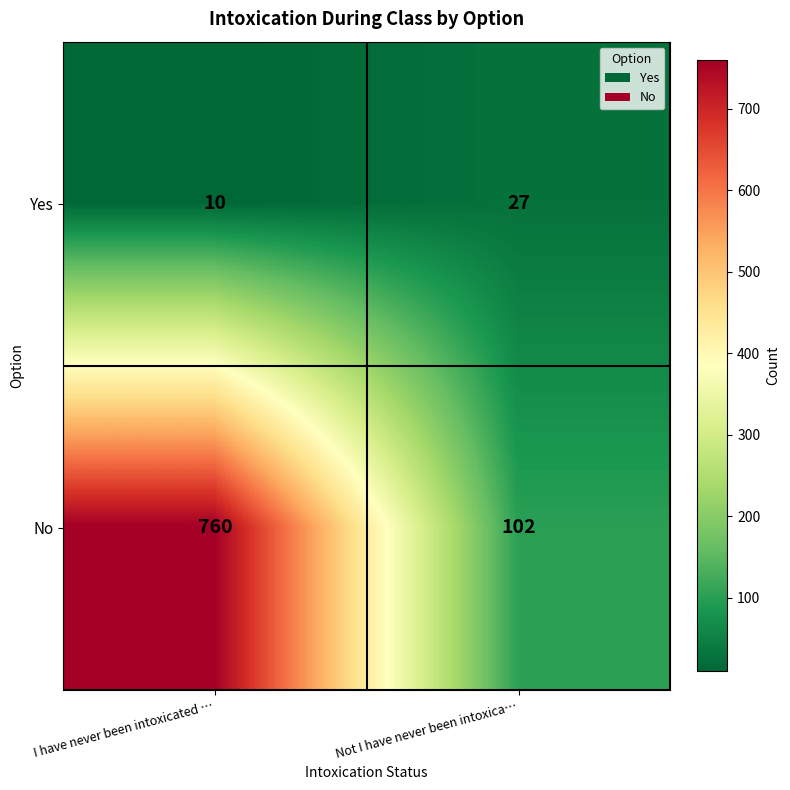

At Not I have never been intoxica…, list the series in order from largest to smallest.

No, Yes